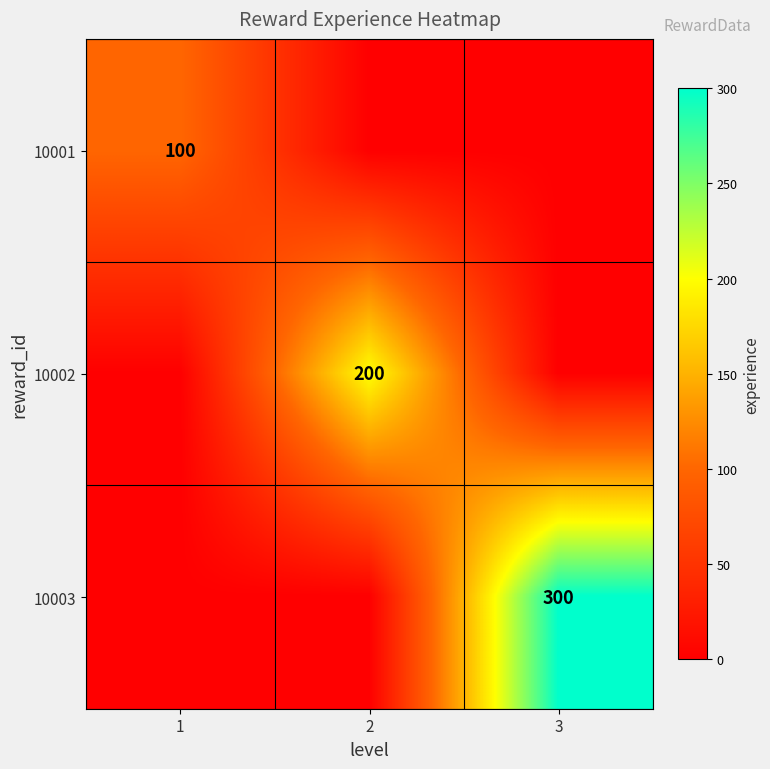

The value of 10002 at 2 is 44. True or false?

False